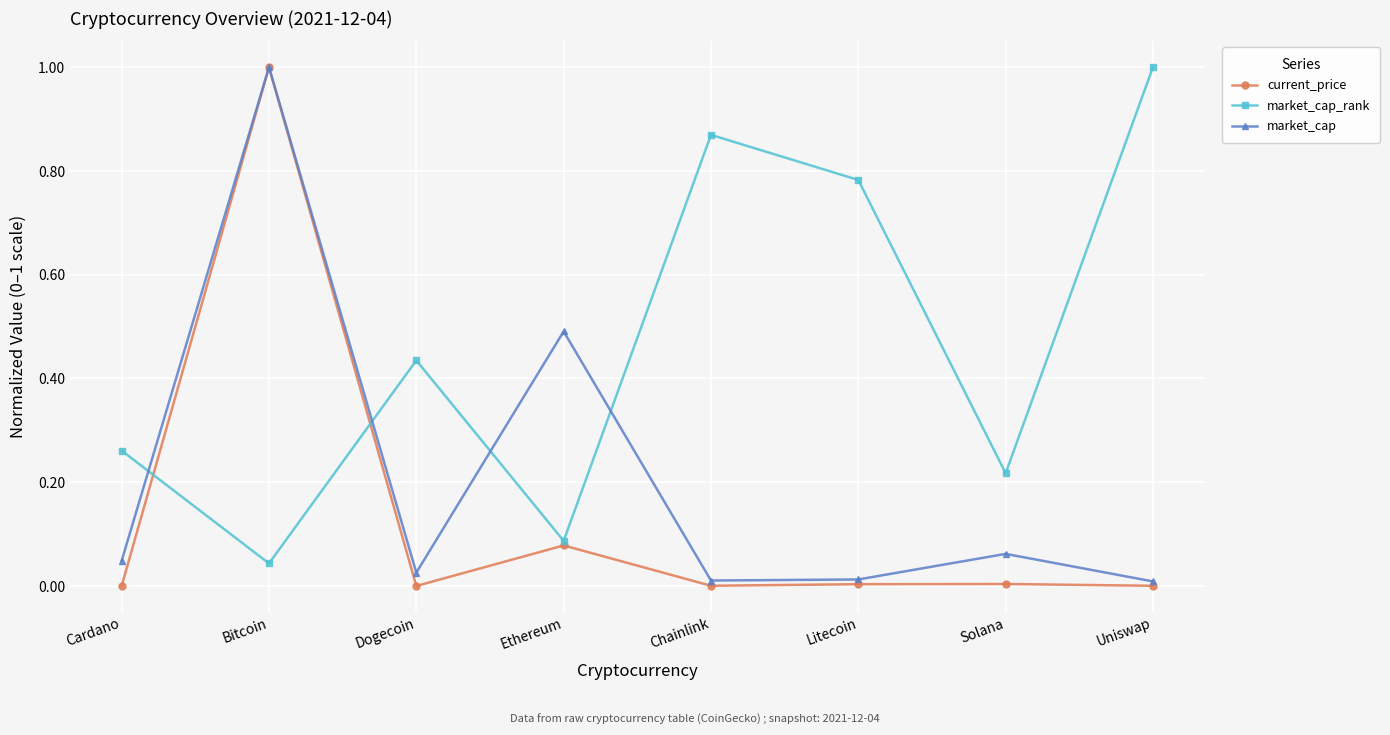

Where is the first local maximum for market_cap?

Bitcoin